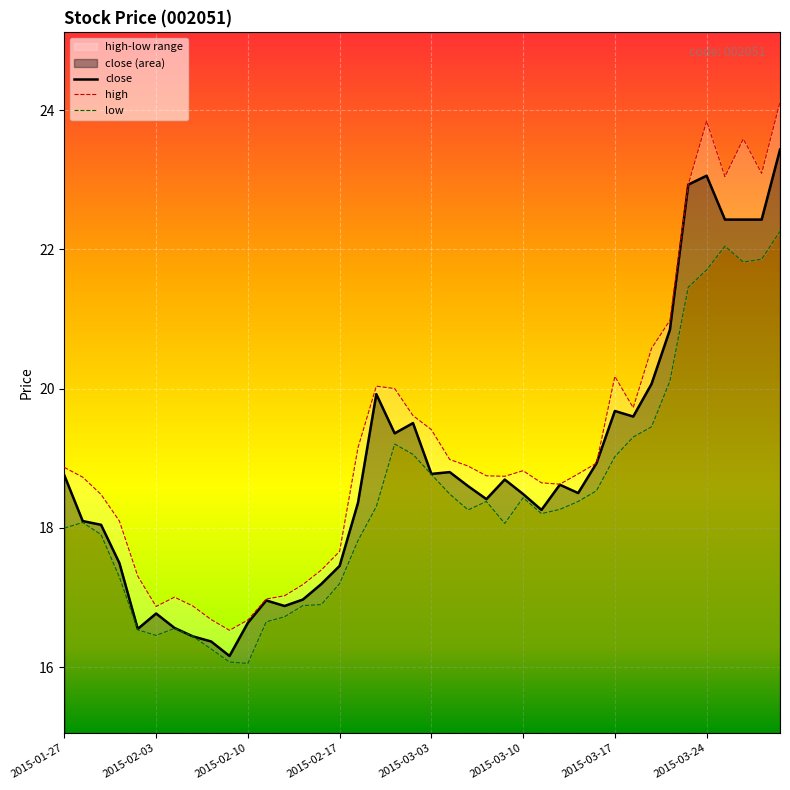

Reading left to right, extract all data points from this chart.

18.8	18.1	18.0	17.5	16.5	16.8	16.6	16.4	16.4	16.2	16.6	17.0	16.9	17.0	17.2	17.5	18.4	19.9	19.4	19.5	18.8	18.8	18.6	18.4	18.7	18.5	18.3	18.6	18.5	18.9	19.7	19.6	20.1	20.8	22.9	23.1	22.4	22.4	22.4	23.4